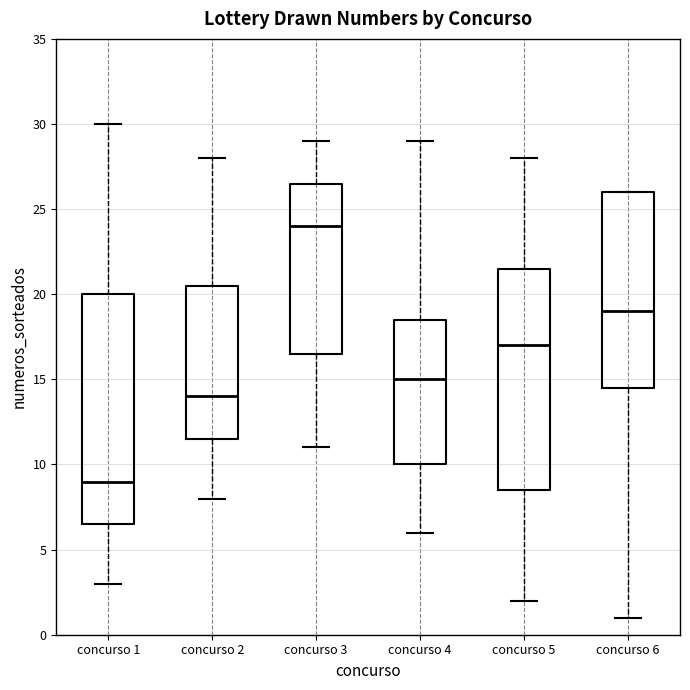

Which box's median line is the lowest?

concurso 1